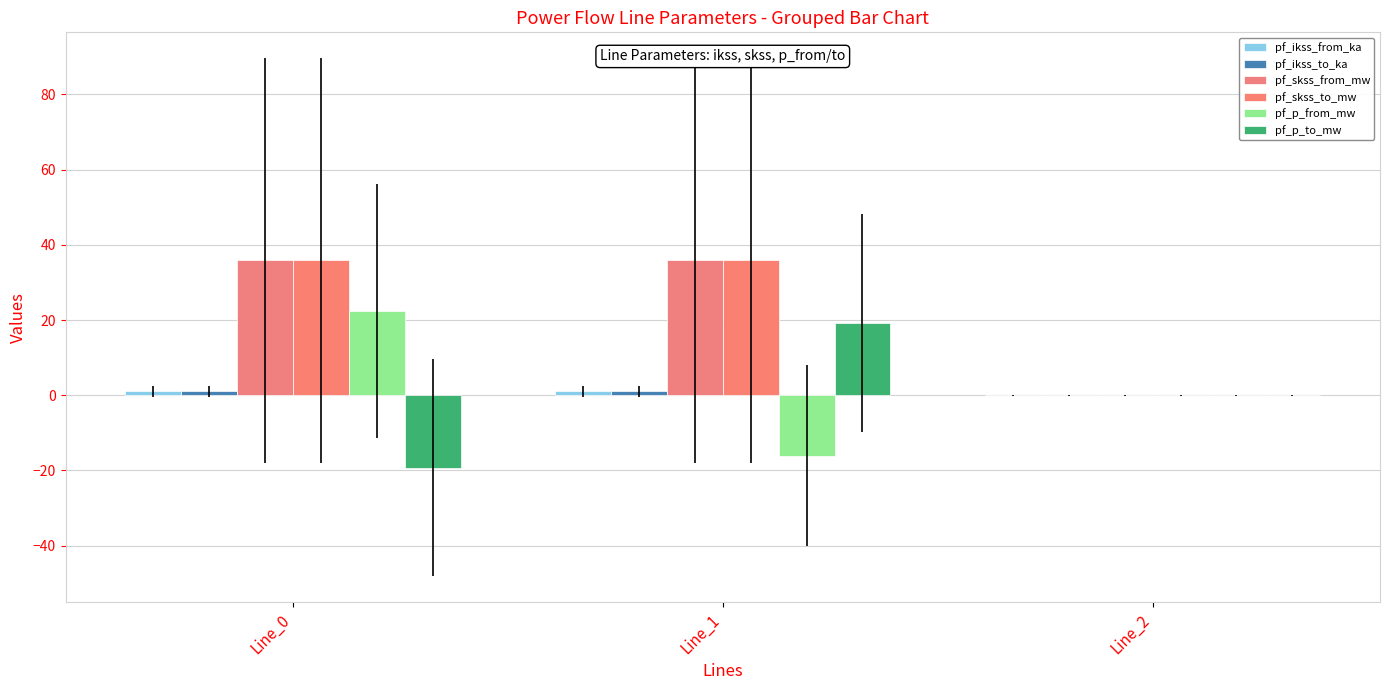

How many distinct data groups are displayed?

6